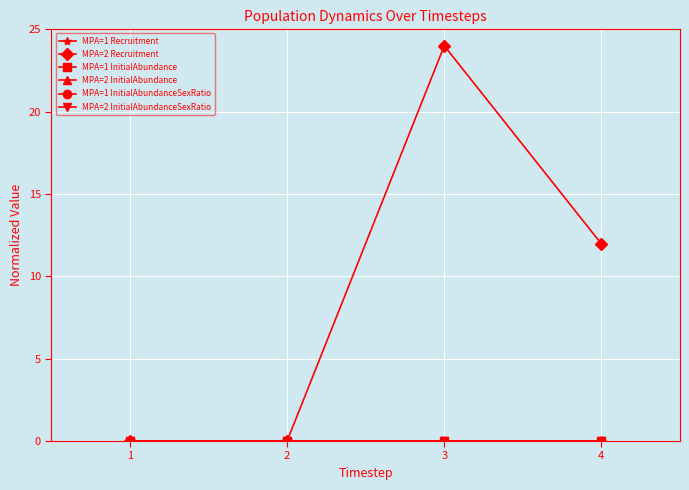

Does the chart have visible grid lines?

Yes